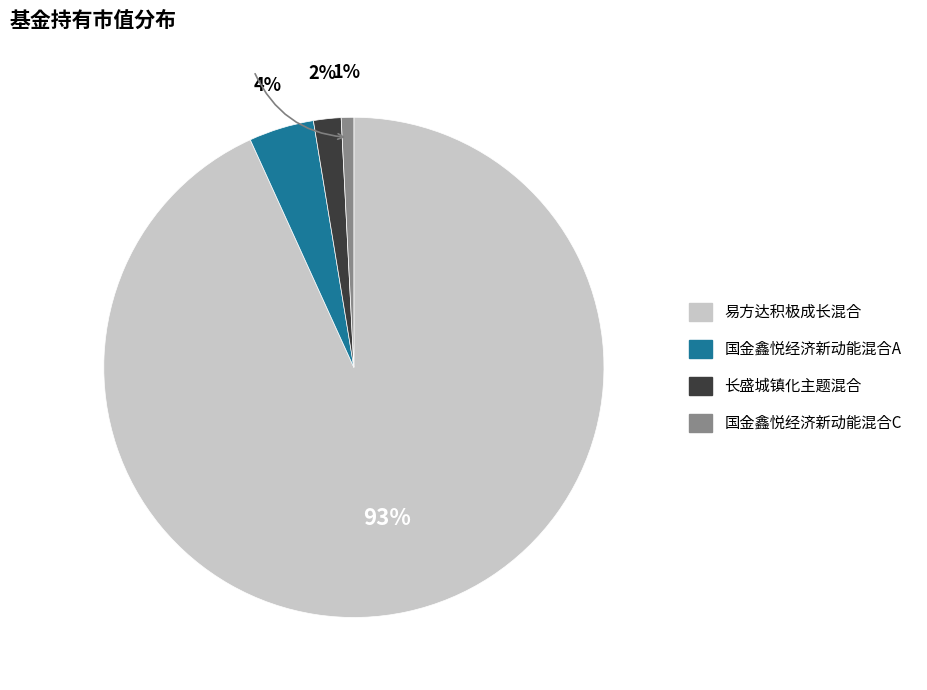

To the nearest percent, what percentage of the pie is 国金鑫悦经济新动能混合C?

1%